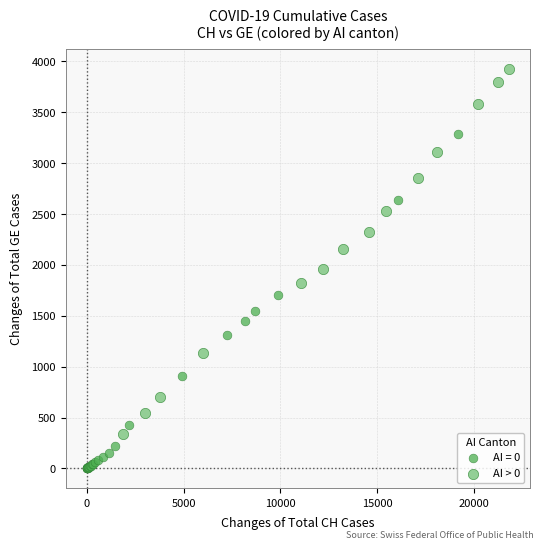

Which series reaches the minimum Y coordinate?

AI = 0